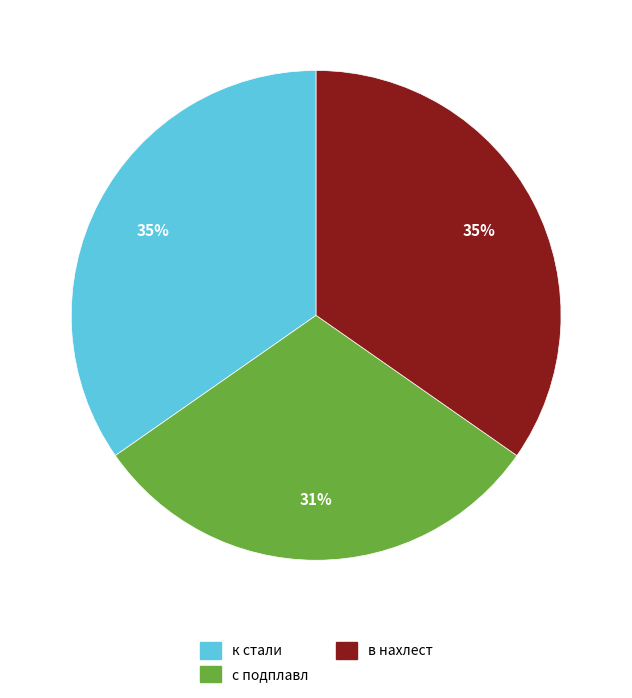

Approximately how many times larger is the value at к стали compared to с подплавл?

1.1